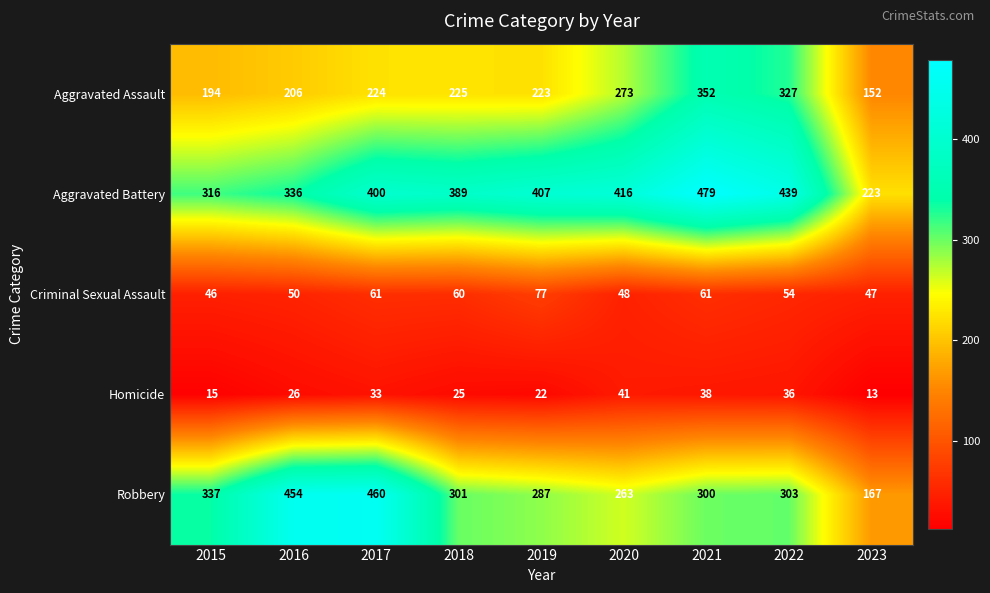

At which label does Criminal Sexual Assault first exceed 54?

2017